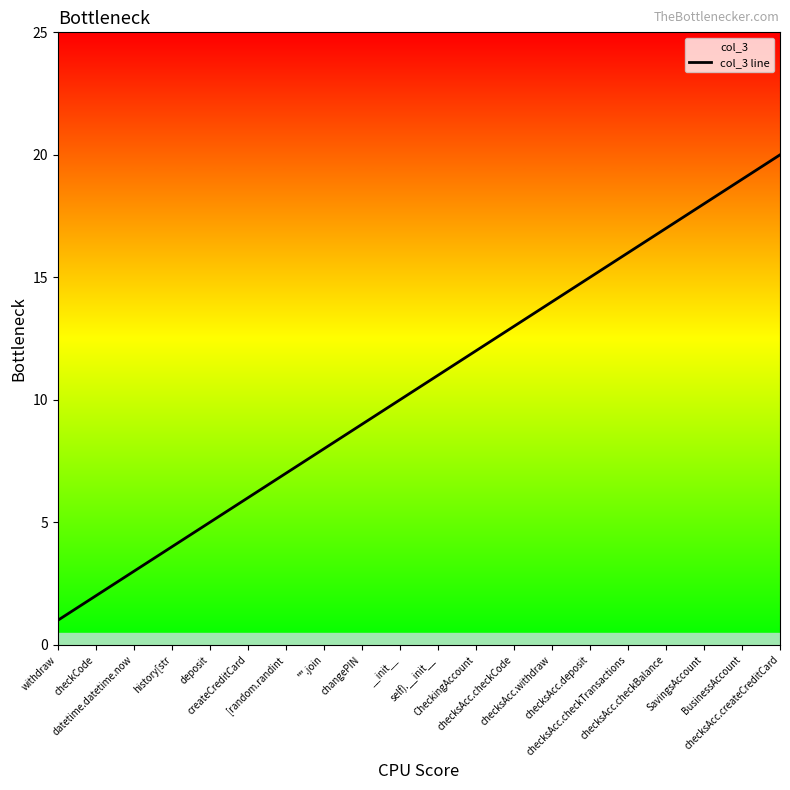

The chart shows a value of 13 at checksAcc.checkCode. True or false?

True